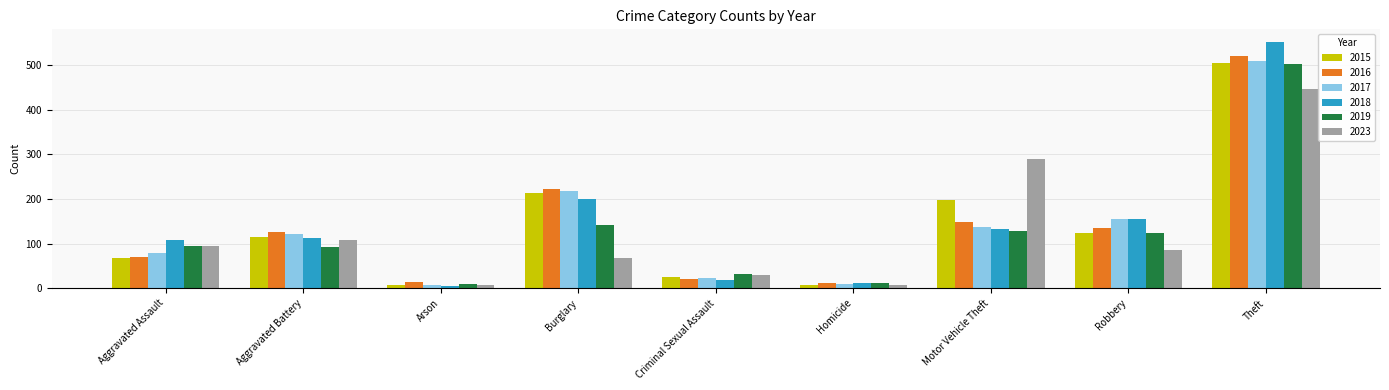

What is the value of the 2016 bar at the 6th from the left?

11